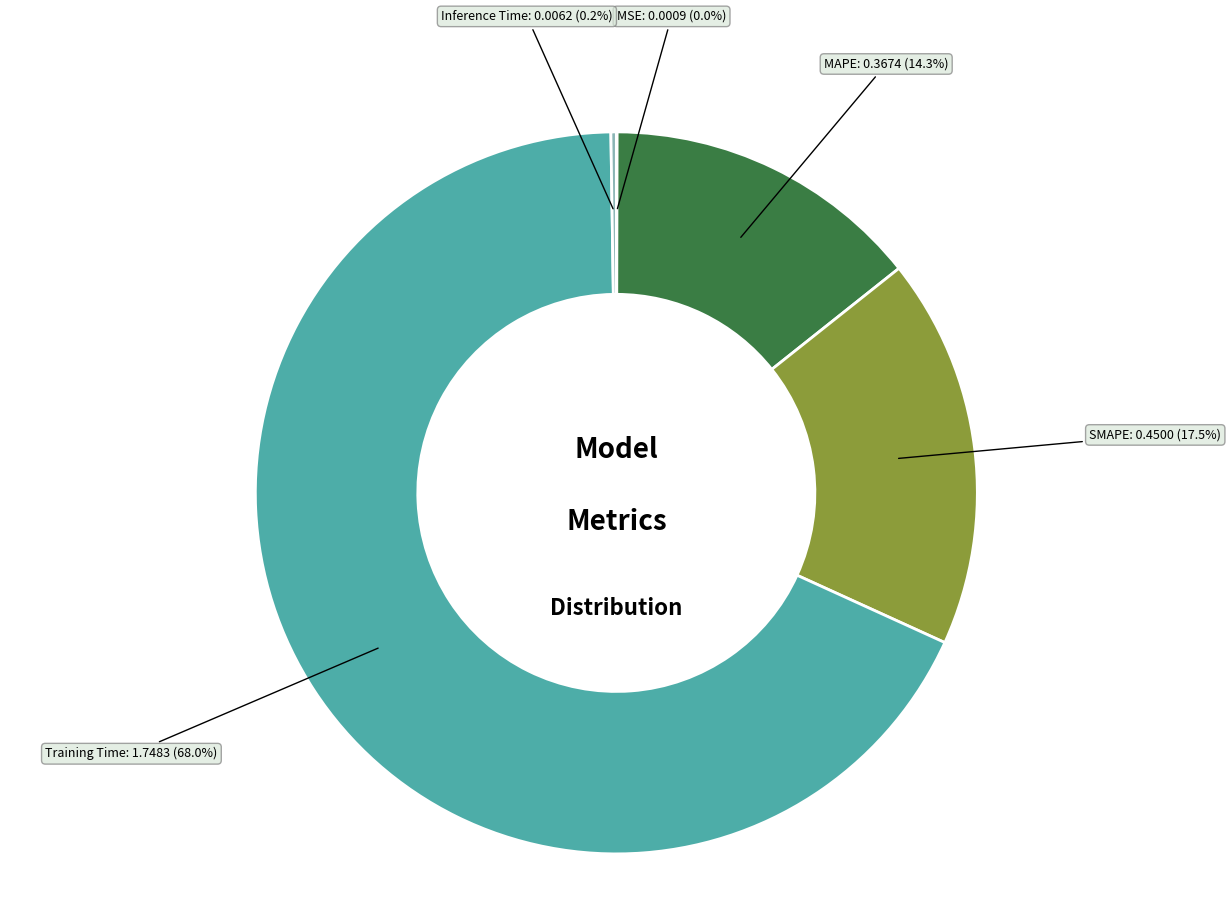

What is the total percentage of SMAPE and MAPE?

31.8%